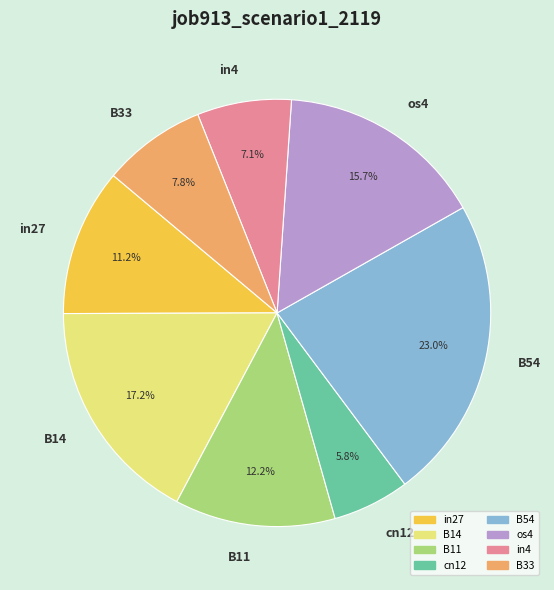

Is there any slice that represents more than half of the pie?

No